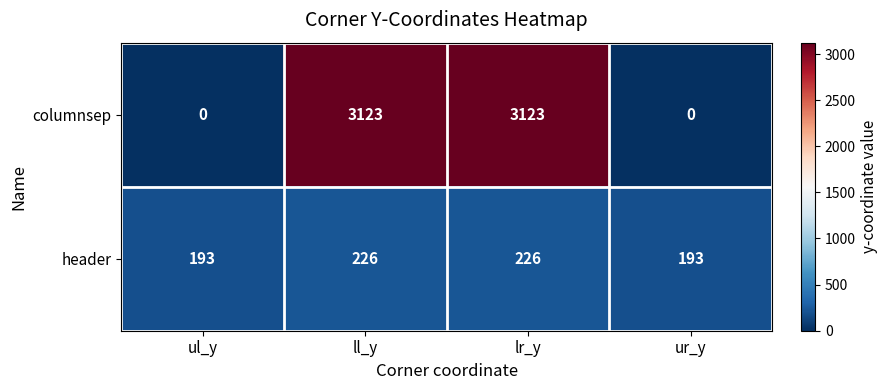

Read the columnsep value at ll_y, to the nearest 100.

3100